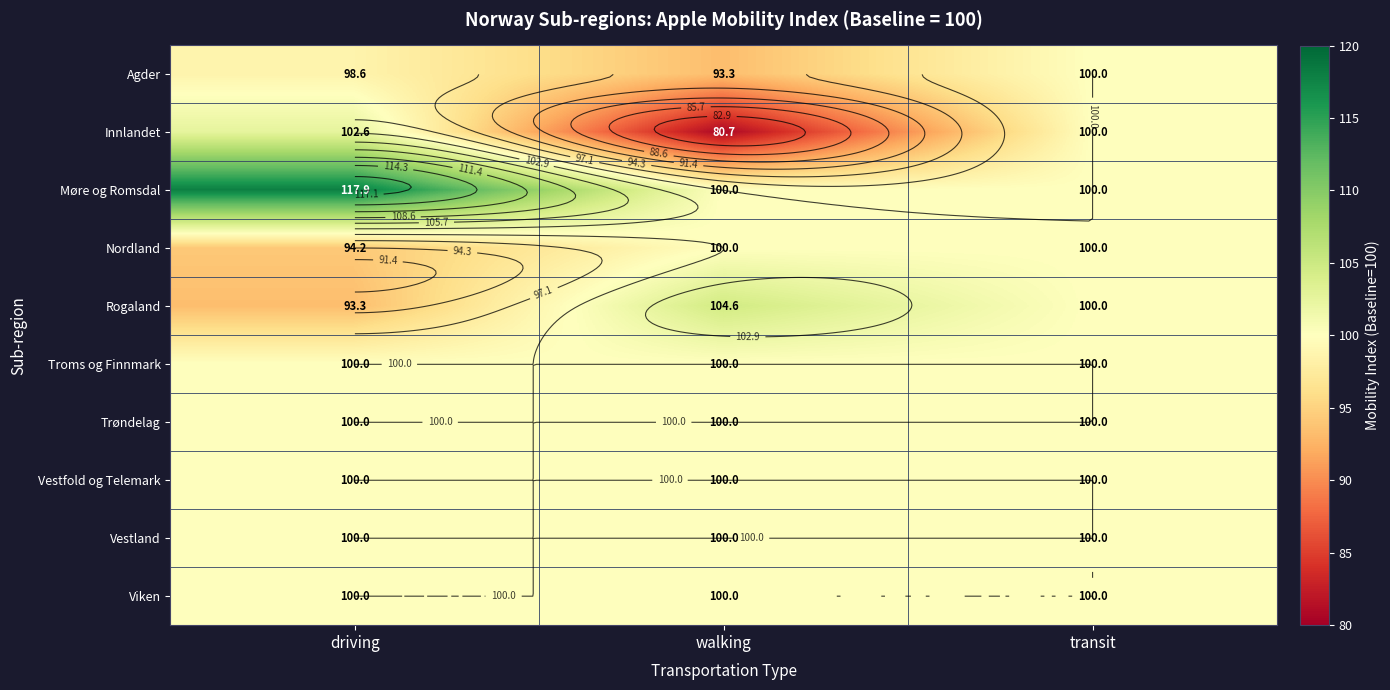

The Rogaland series shows 27.7 at transit. True or false?

False